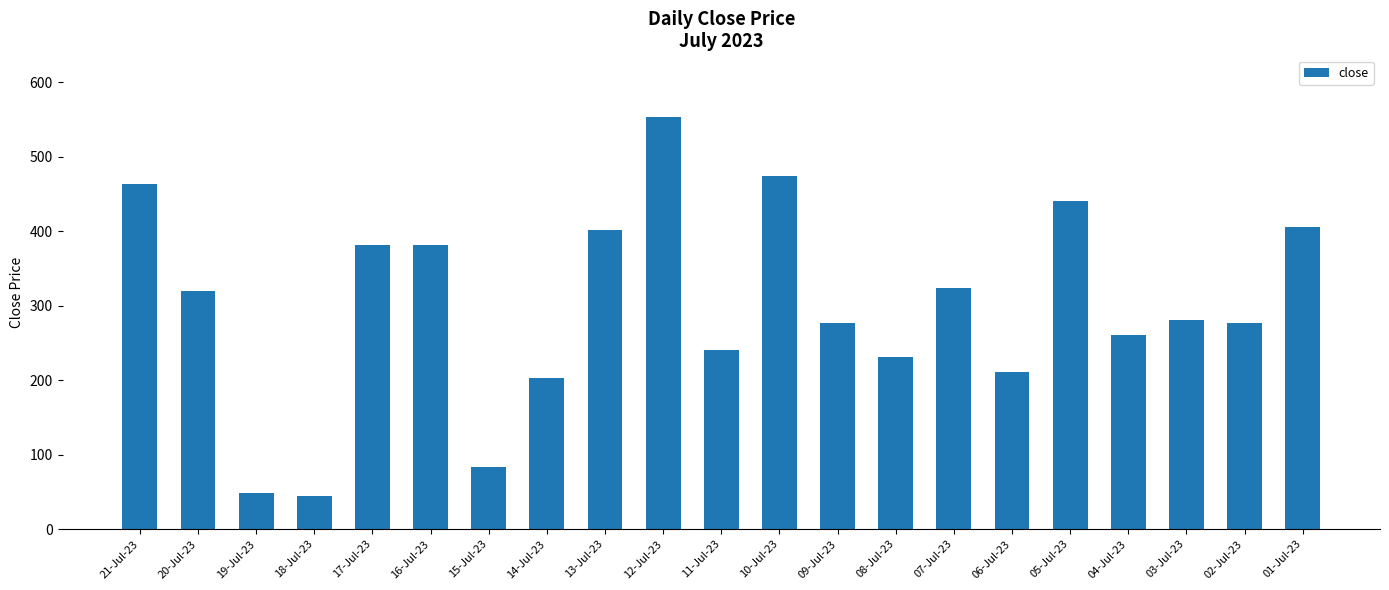

What is the label of the 11th bar from the right?

11-Jul-23